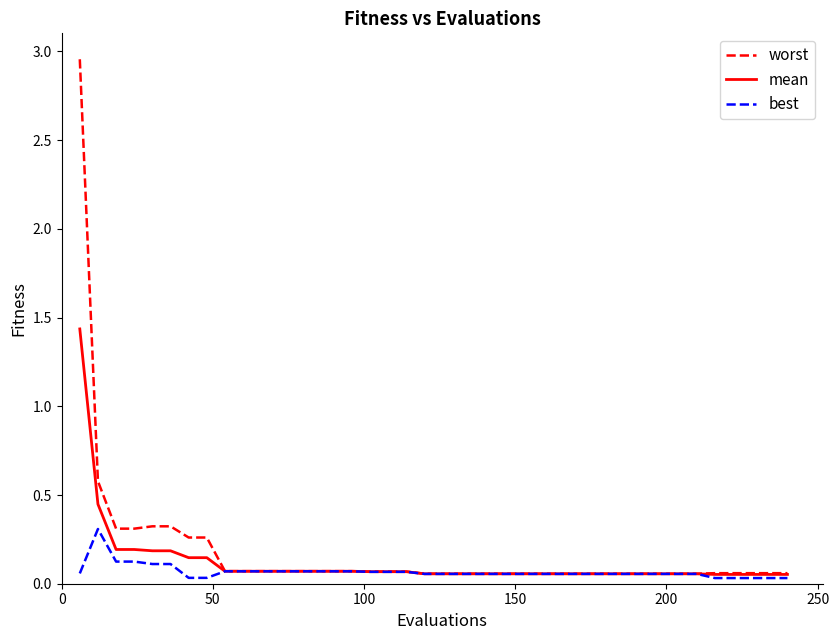

What is the difference between the maximum and minimum values in the worst series?

2.9